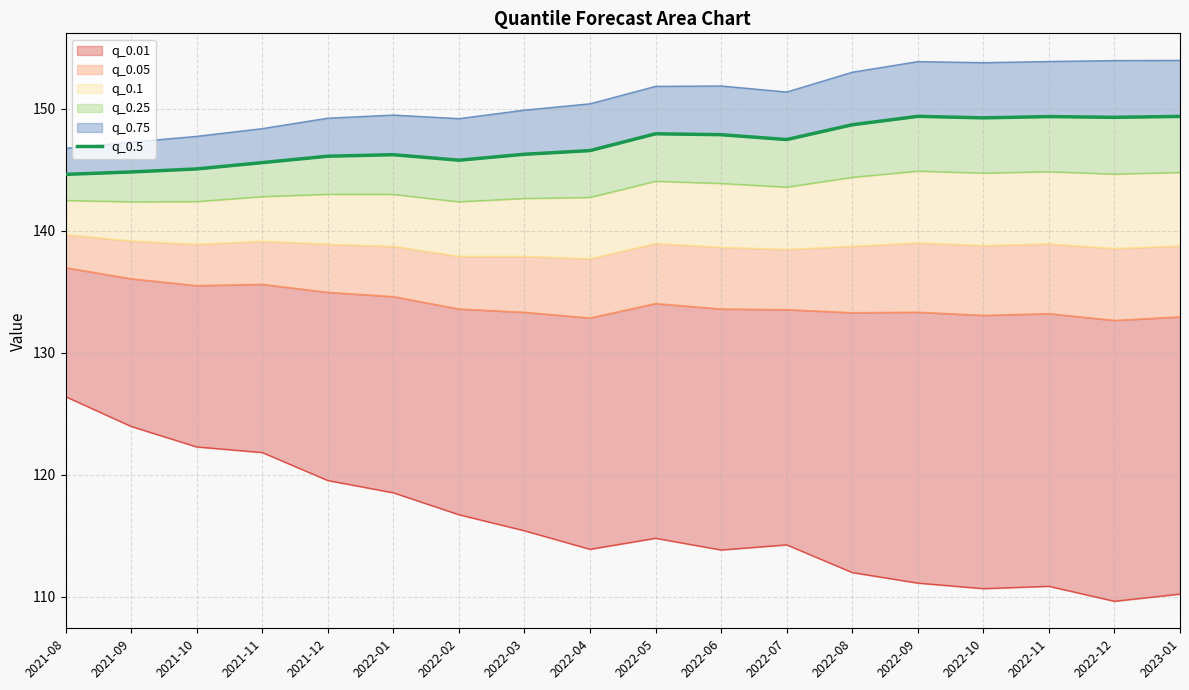

What is the change in value from 2021-12 to 2022-10?

+3.1